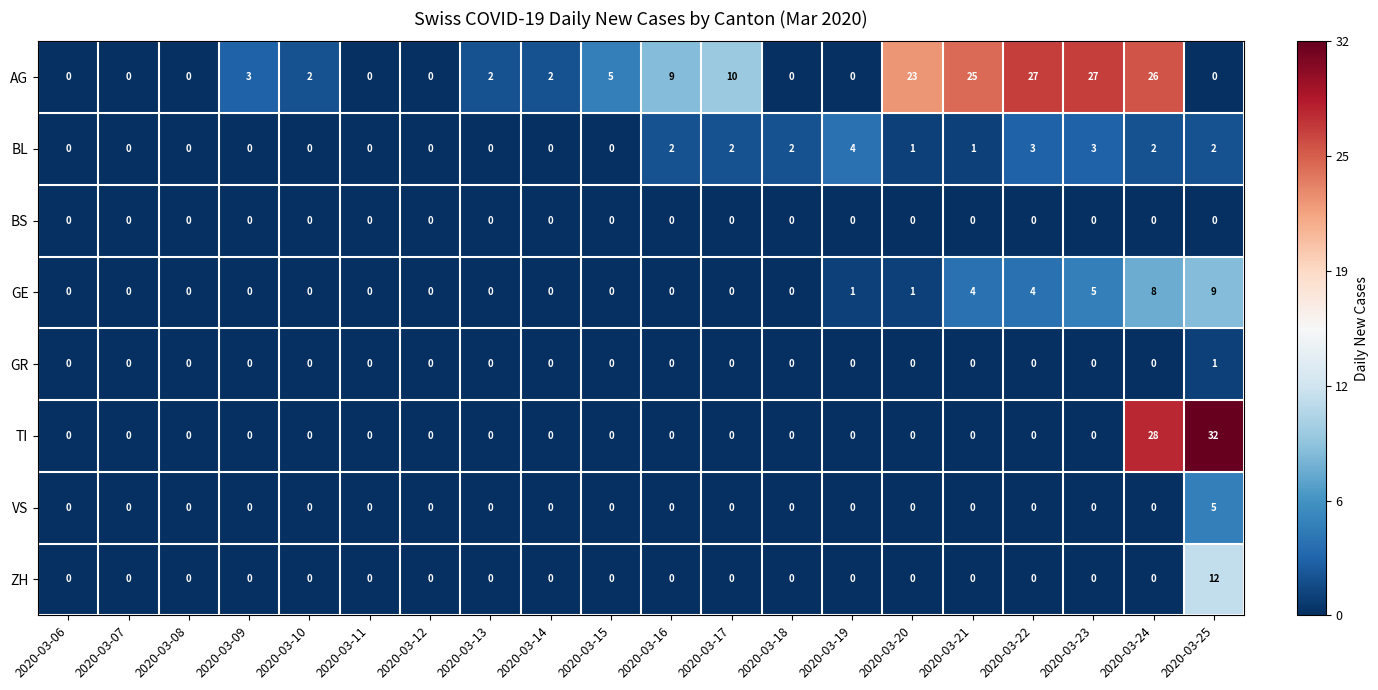

What is the difference between the maximum and minimum values in the TI series?

32